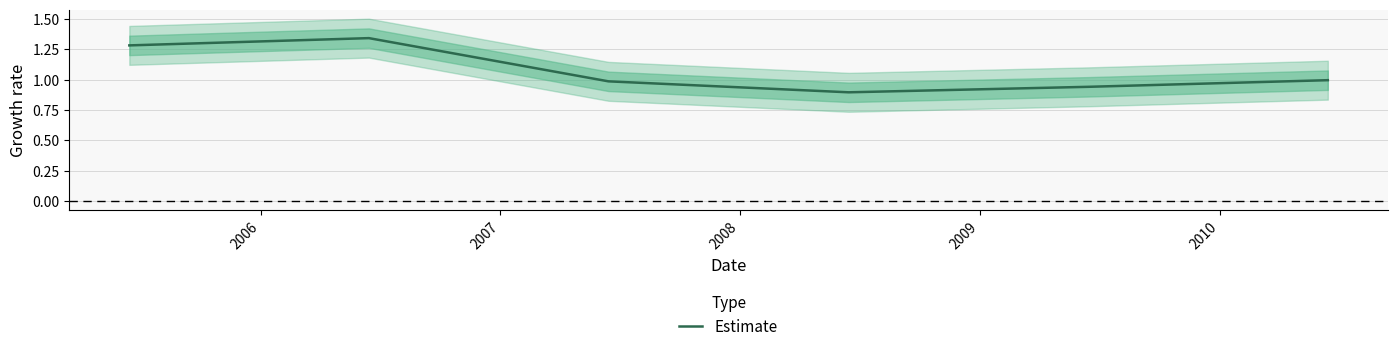

At which category does the chart reach its peak across all series?

2006